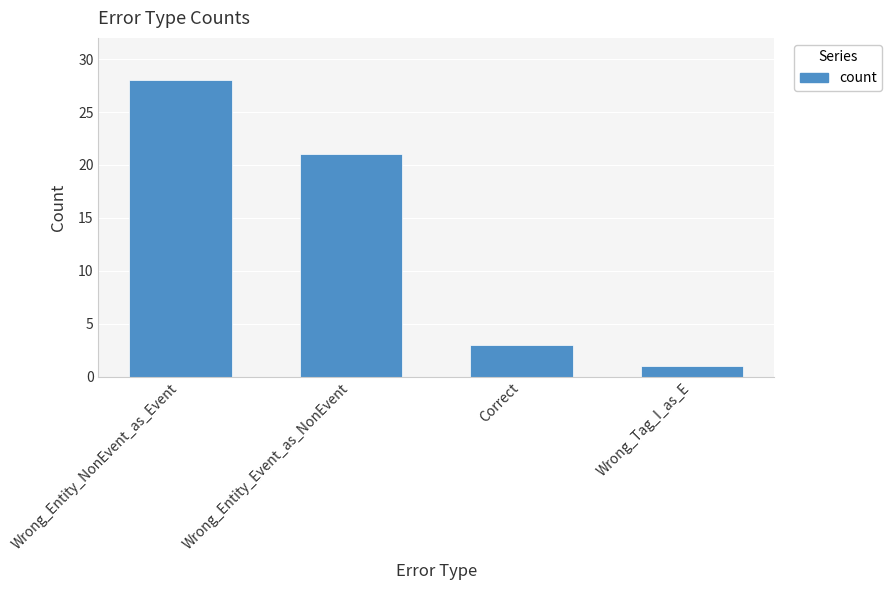

What is the value of the 2nd bar from the left?

21